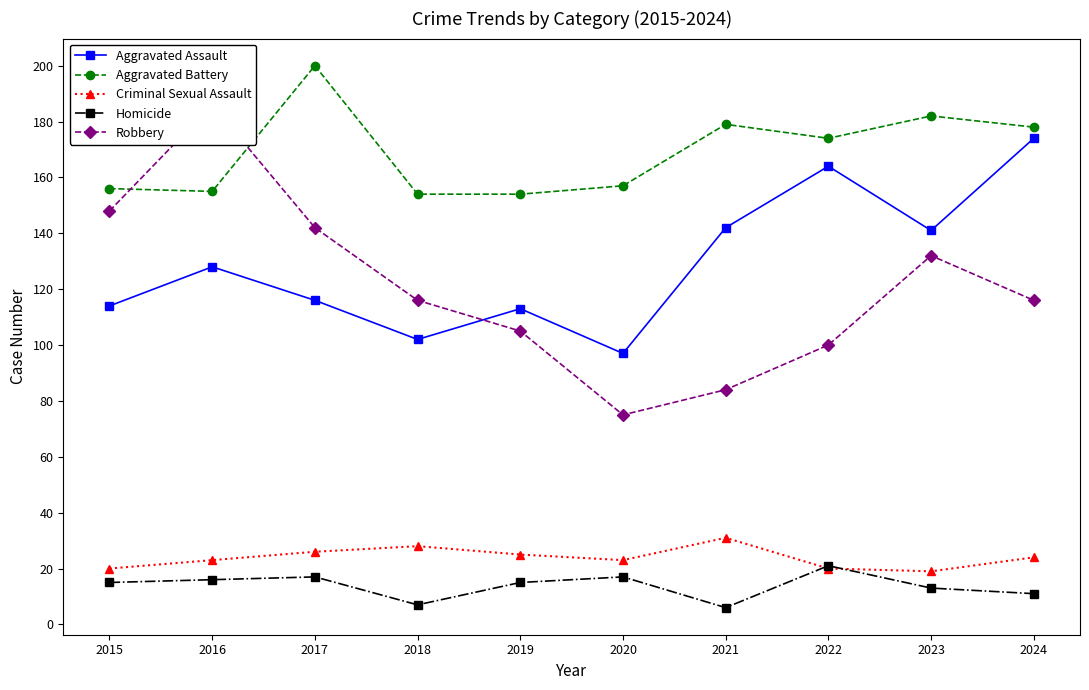

Which has a higher value, 2018 or 2020?

2018